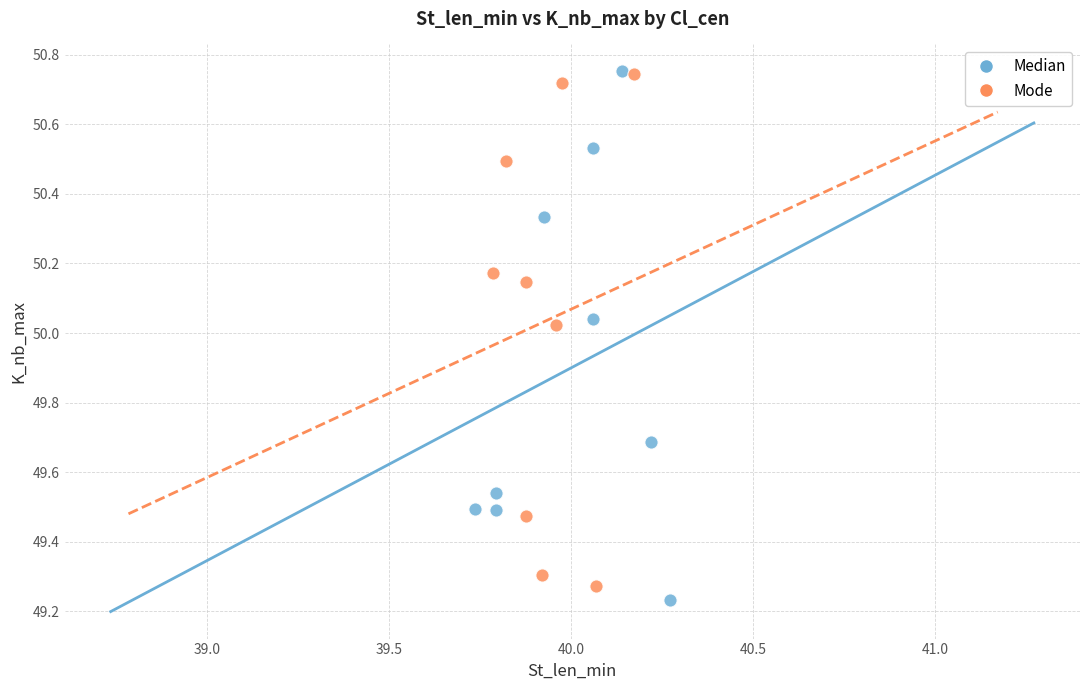

What are all the series names shown in the legend?

Median, Mode